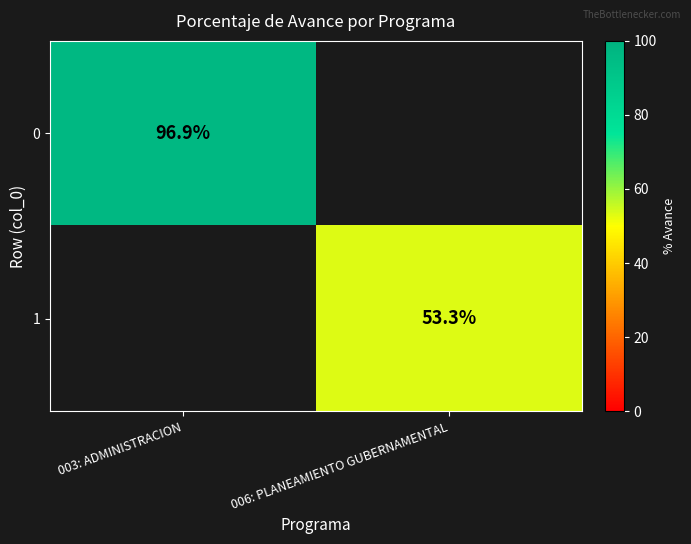

At how many categories does at least one series exceed 85?

1